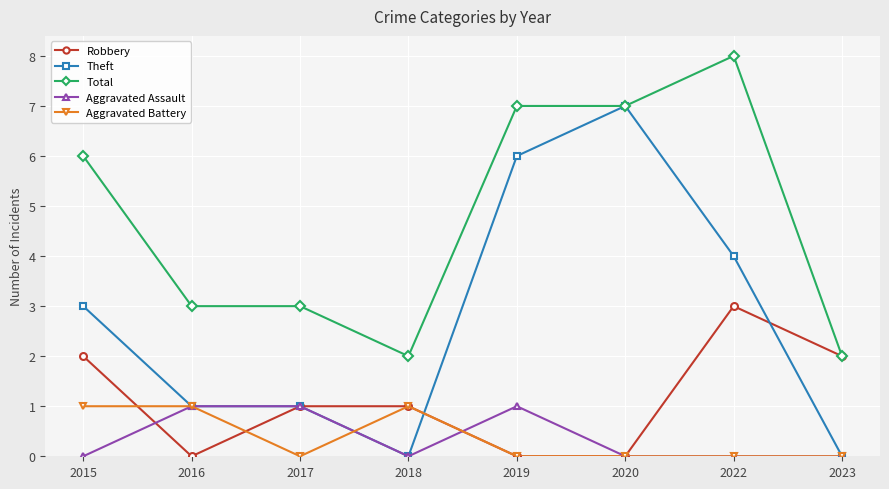

Which series has the widest spread of values?

Theft